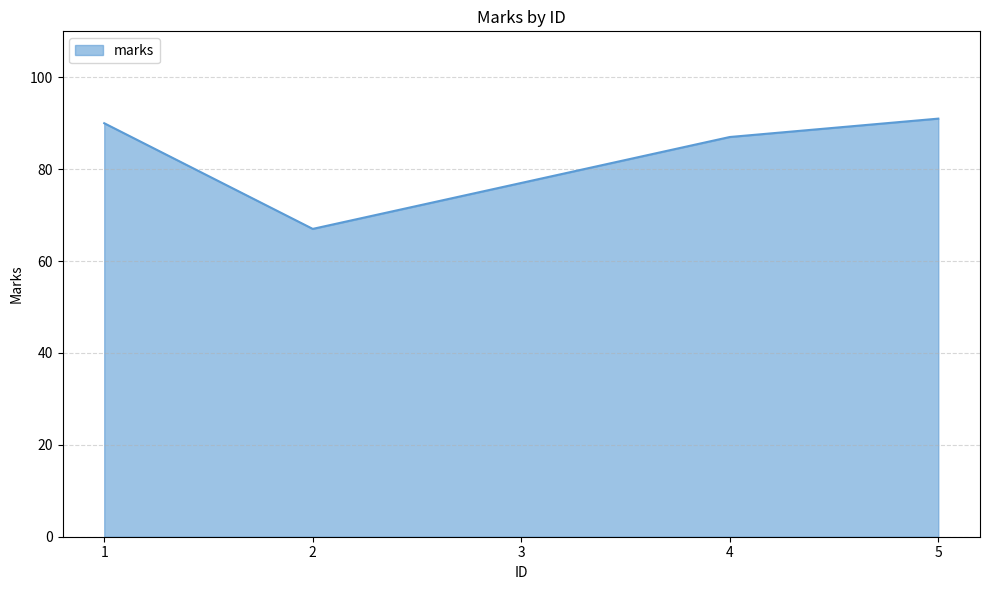

How many lines are shown in the chart?

1